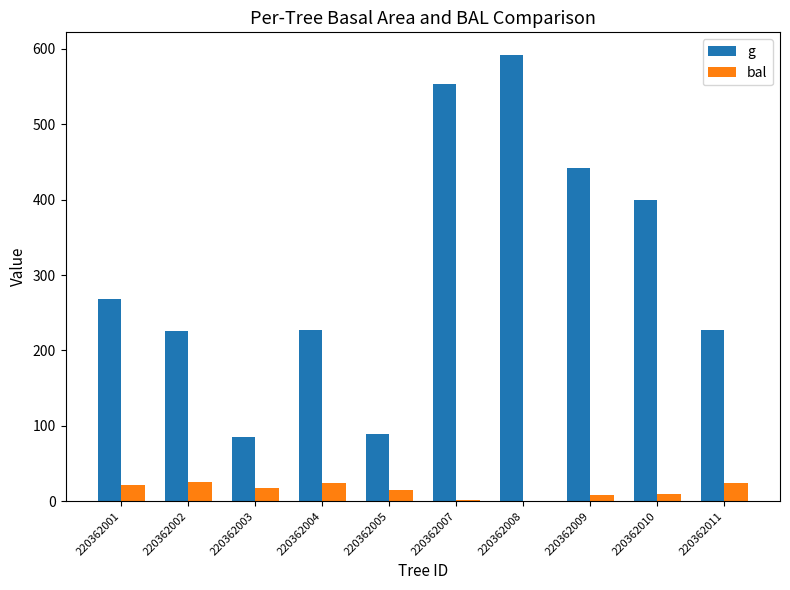

The g series shows 84.6 at 220362003. True or false?

True